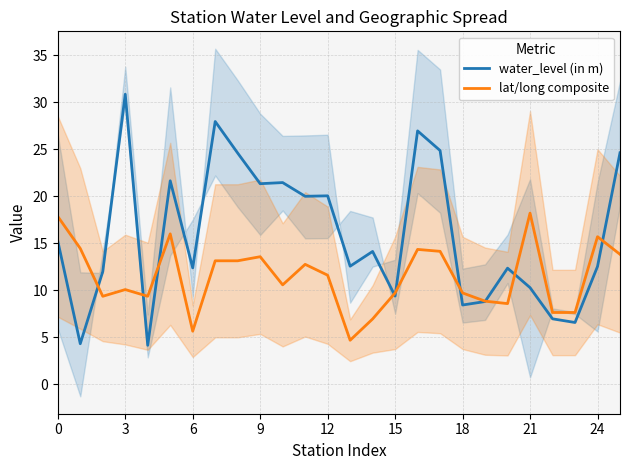

What is the sum of all water_level (in m) values?

414.4